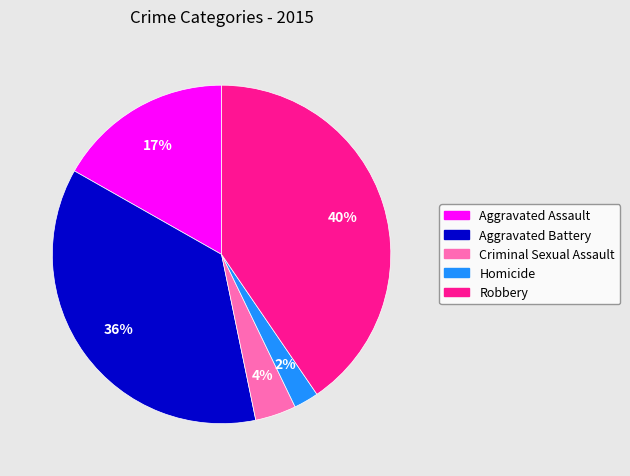

How many segments does this pie chart have?

5